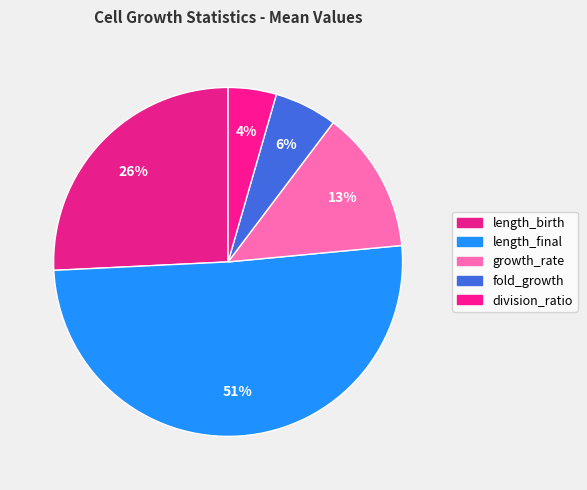

Does any single category account for the majority?

Yes